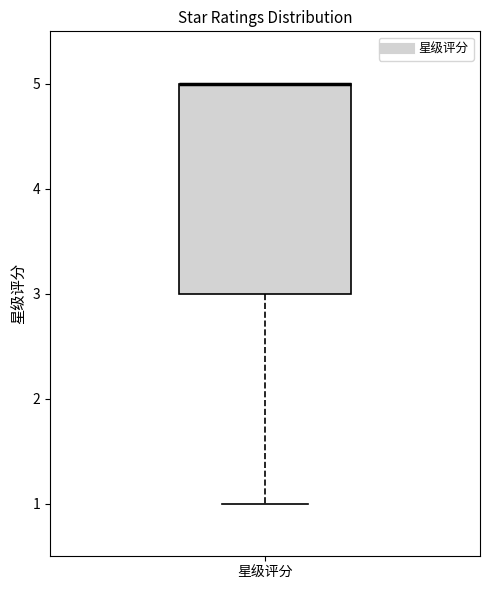

Where is the lower edge of the box for 星级评分 on the y-axis? The values are not printed on the chart, so give them approximately, as read against the axis.

3